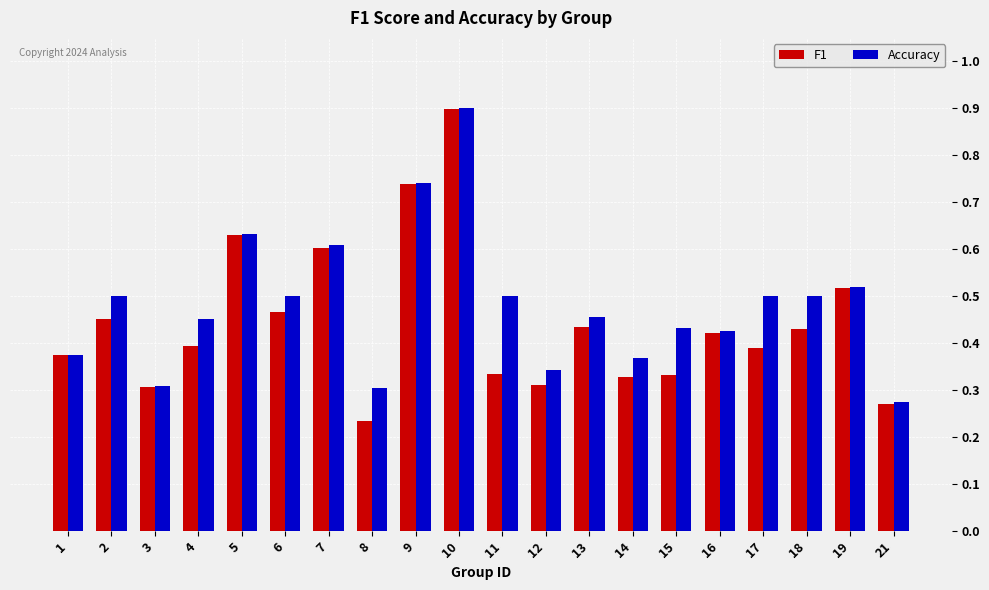

Which series has the largest total across all categories?

Accuracy